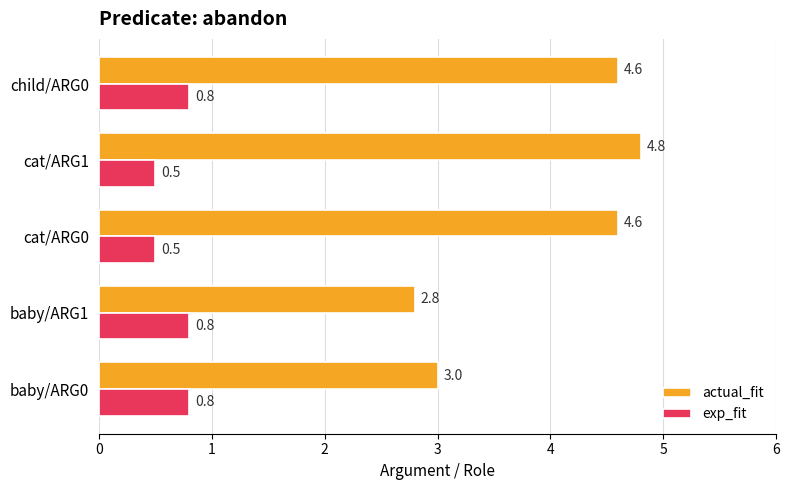

What is the approximate value of exp_fit at baby/ARG0?

0.8